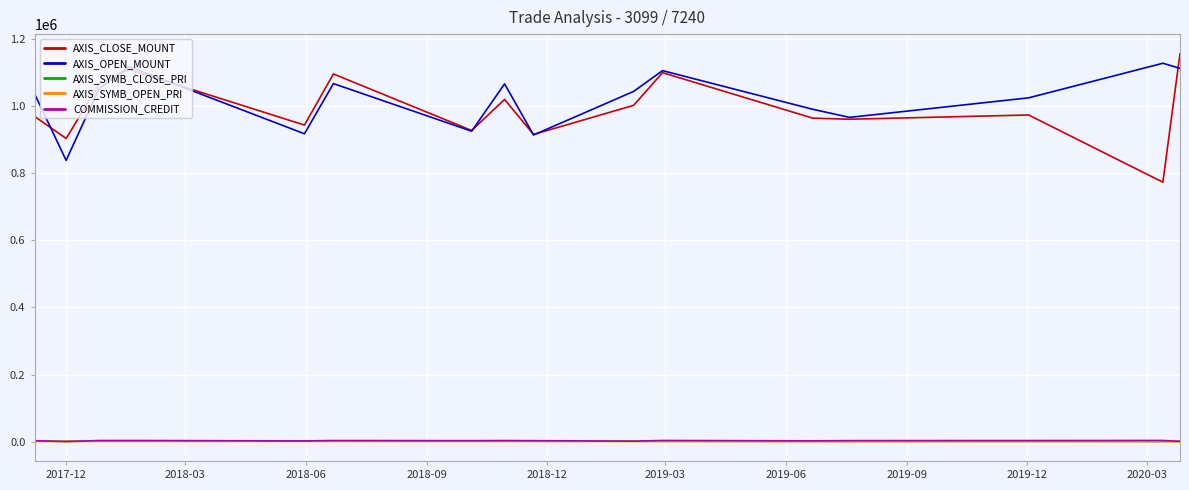

Which series has the largest range (max minus min)?

AXIS_CLOSE_MOUNT